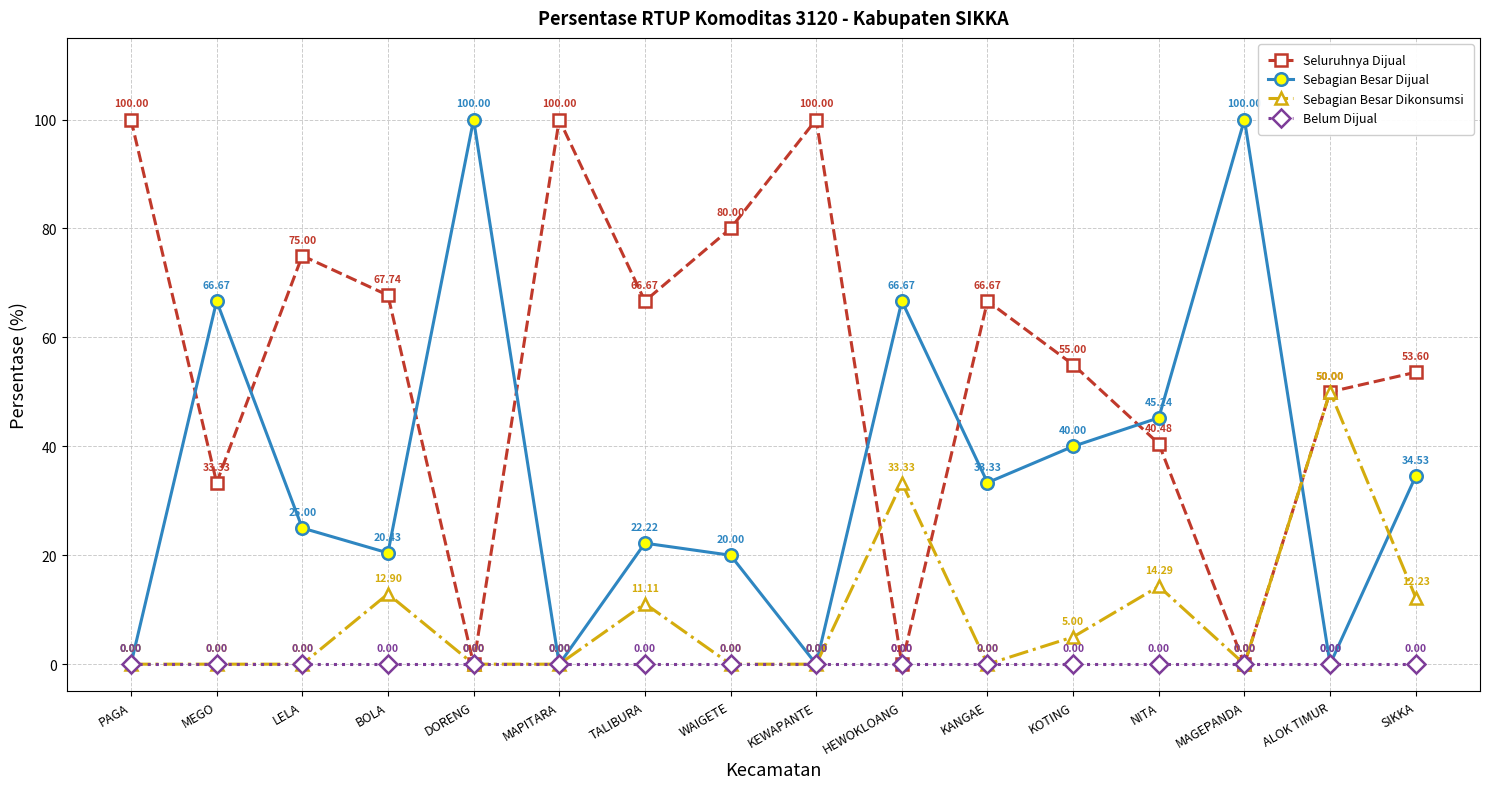

What is the label of the 12th point from the right?

DORENG